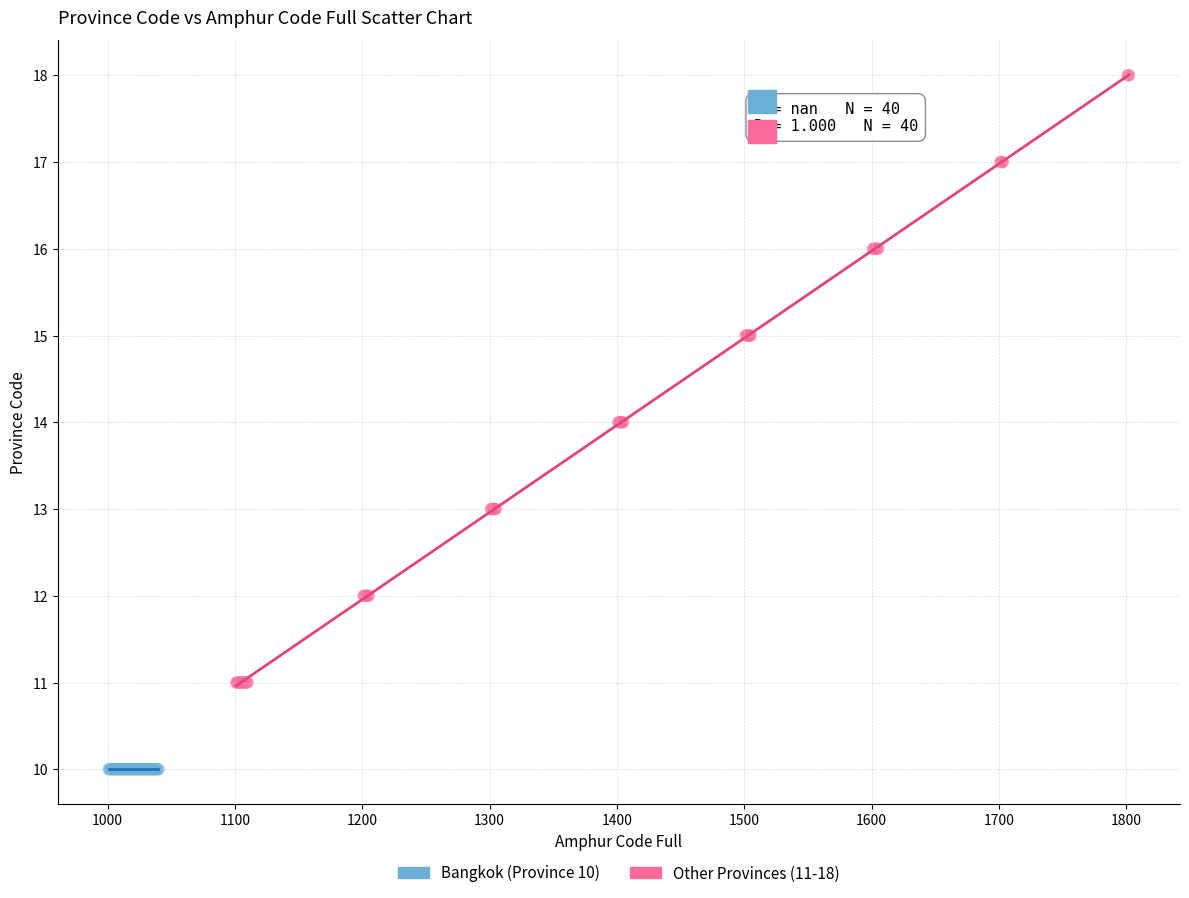

Which series reaches the minimum Y coordinate?

Bangkok (Province 10)